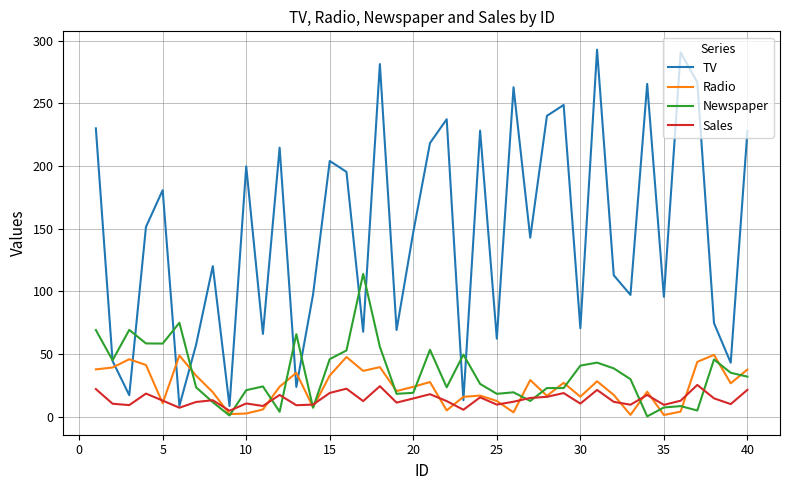

Which series has the widest spread of values?

TV